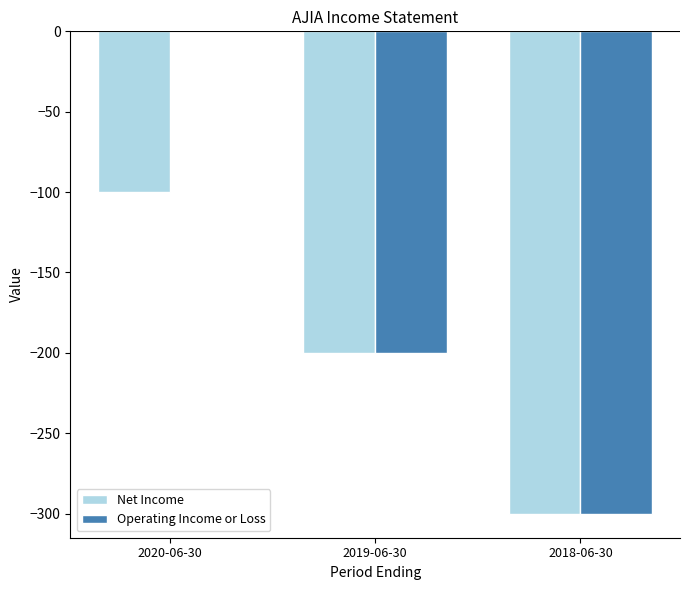

Is it true that Operating Income or Loss equals -208 at 2018-06-30?

False